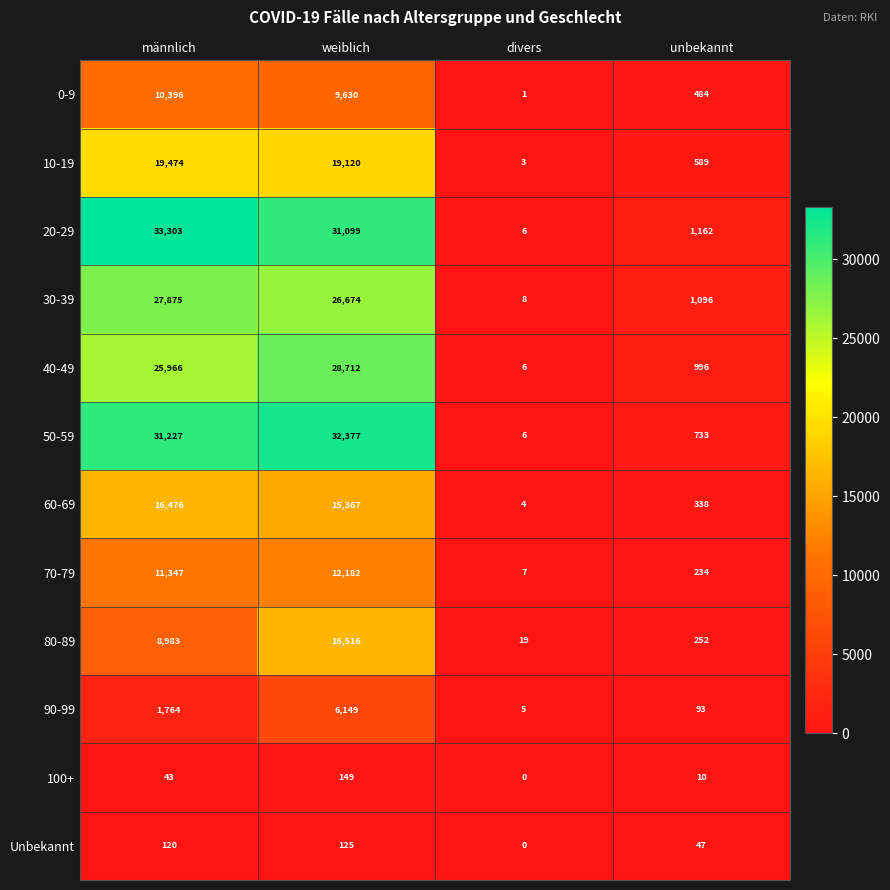

At how many categories does at least one series exceed 28401?

2